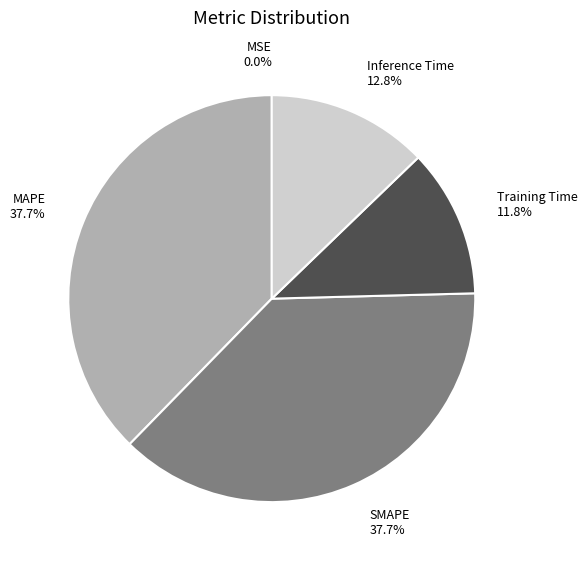

Is it true that SMAPE is 25% of the pie?

False